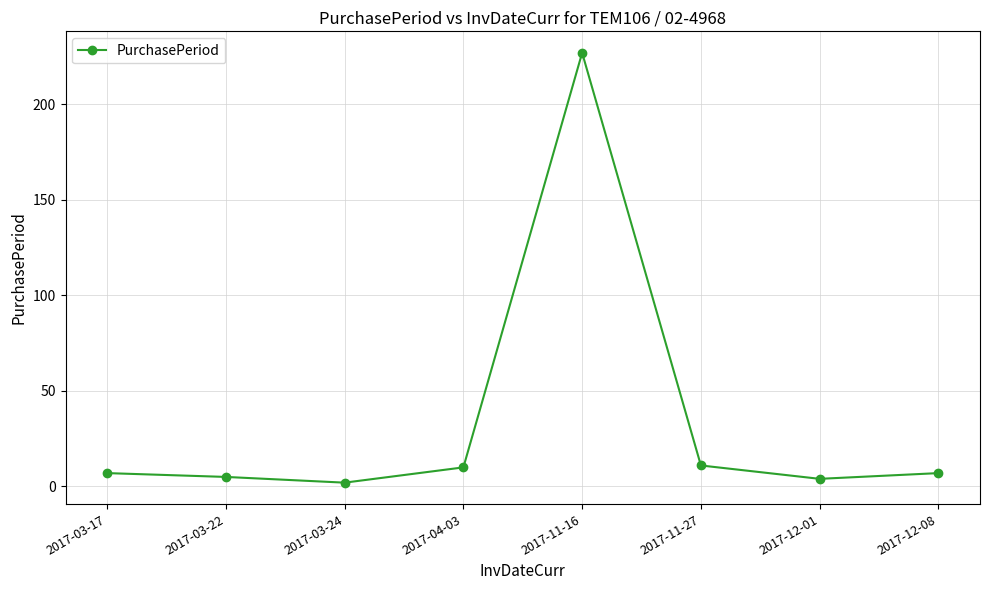

What is the difference between the maximum and minimum values?

225